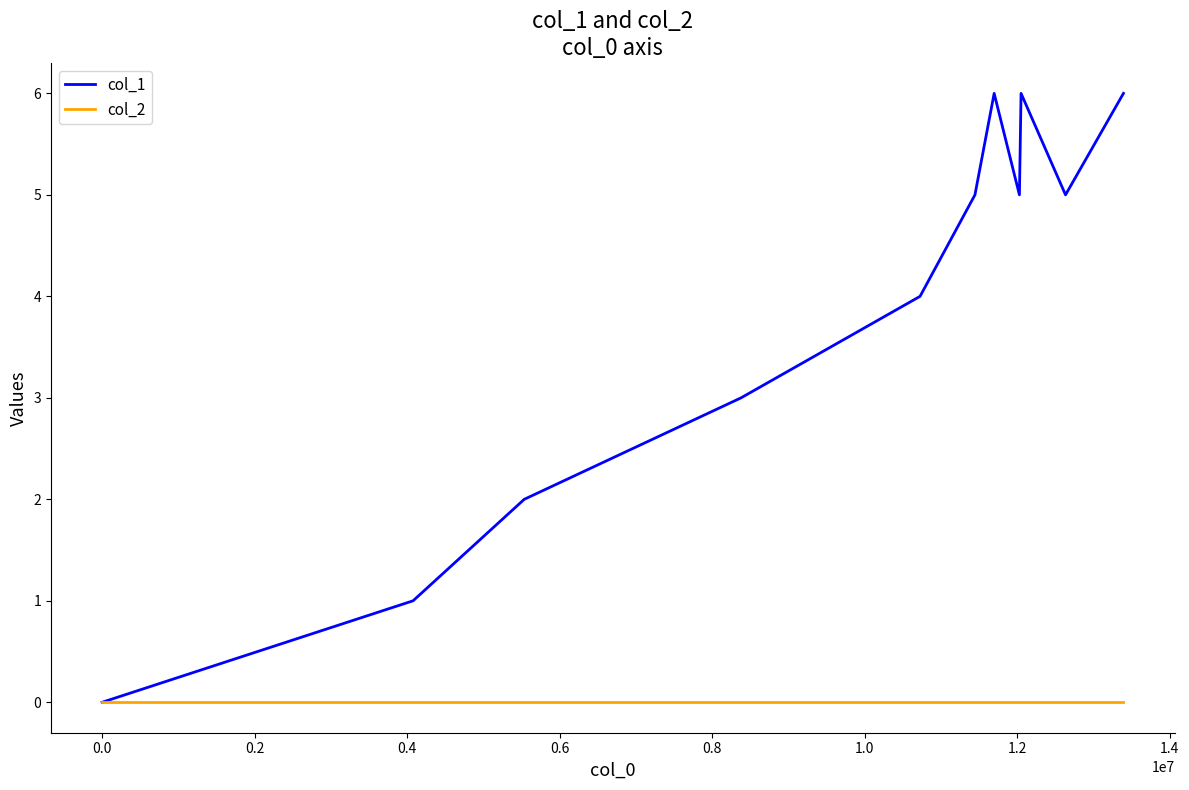

What are all the series names shown in the legend?

col_1, col_2